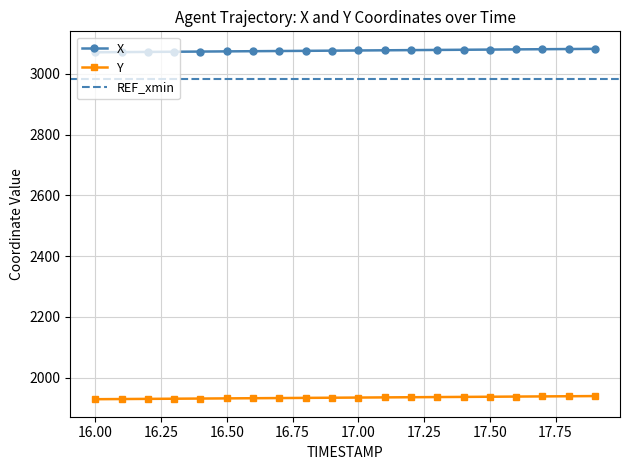

How many data points does each series have?

20